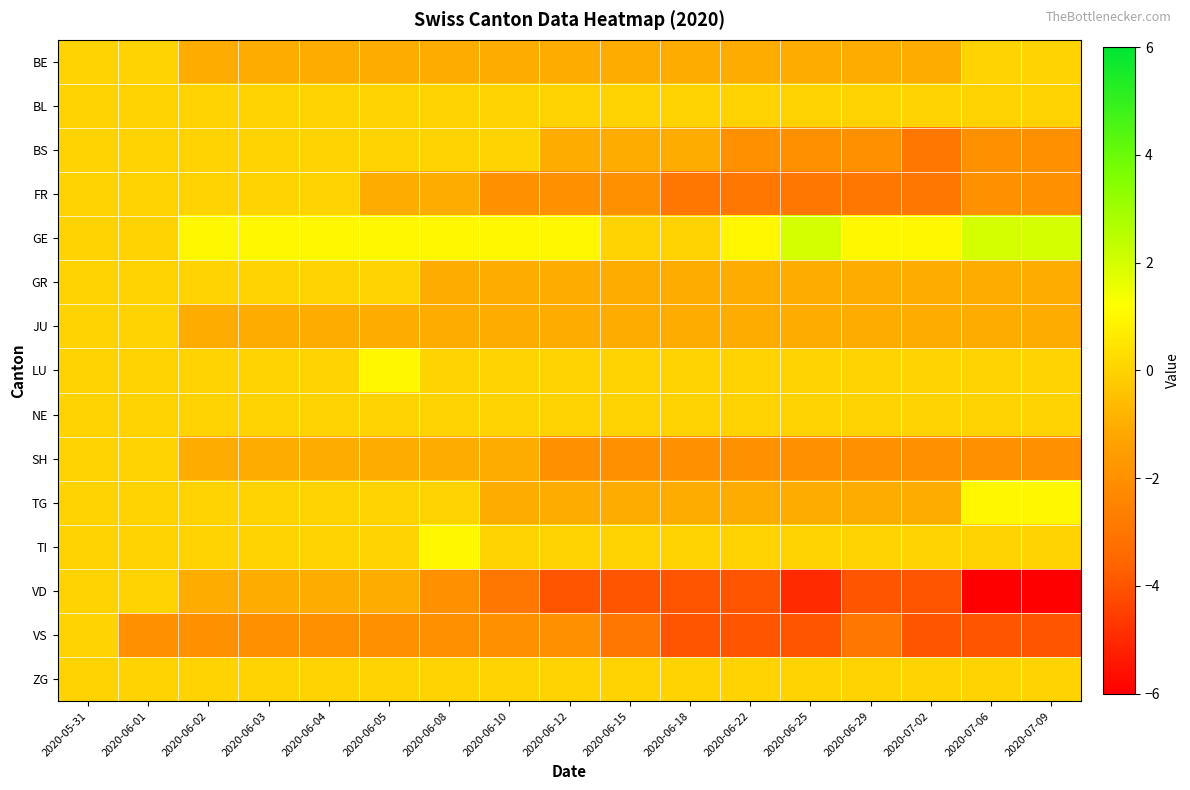

Reading left to right, what are all the values shown in this chart?

BE: 2020-05-31=0	2020-06-01=0	2020-06-02=-1	2020-06-03=-1	2020-06-04=-1	2020-06-05=-1	2020-06-08=-1	2020-06-10=-1	2020-06-12=-1	2020-06-15=-1	2020-06-18=-1	2020-06-22=-1	2020-06-25=-1	2020-06-29=-1	2020-07-02=-1	2020-07-06=0	2020-07-09=0
BL: 2020-05-31=0	2020-06-01=0	2020-06-02=0	2020-06-03=0	2020-06-04=0	2020-06-05=0	2020-06-08=0	2020-06-10=0	2020-06-12=0	2020-06-15=0	2020-06-18=0	2020-06-22=0	2020-06-25=0	2020-06-29=0	2020-07-02=0	2020-07-06=0	2020-07-09=0
BS: 2020-05-31=0	2020-06-01=0	2020-06-02=0	2020-06-03=0	2020-06-04=0	2020-06-05=0	2020-06-08=0	2020-06-10=0	2020-06-12=-1	2020-06-15=-1	2020-06-18=-1	2020-06-22=-2	2020-06-25=-2	2020-06-29=-2	2020-07-02=-3	2020-07-06=-2	2020-07-09=-2
FR: 2020-05-31=0	2020-06-01=0	2020-06-02=0	2020-06-03=0	2020-06-04=0	2020-06-05=-1	2020-06-08=-1	2020-06-10=-2	2020-06-12=-2	2020-06-15=-2	2020-06-18=-3	2020-06-22=-3	2020-06-25=-3	2020-06-29=-3	2020-07-02=-3	2020-07-06=-2	2020-07-09=-2
GE: 2020-05-31=0	2020-06-01=0	2020-06-02=1	2020-06-03=1	2020-06-04=1	2020-06-05=1	2020-06-08=1	2020-06-10=1	2020-06-12=1	2020-06-15=0	2020-06-18=0	2020-06-22=1	2020-06-25=2	2020-06-29=1	2020-07-02=1	2020-07-06=2	2020-07-09=2
GR: 2020-05-31=0	2020-06-01=0	2020-06-02=0	2020-06-03=0	2020-06-04=0	2020-06-05=0	2020-06-08=-1	2020-06-10=-1	2020-06-12=-1	2020-06-15=-1	2020-06-18=-1	2020-06-22=-1	2020-06-25=-1	2020-06-29=-1	2020-07-02=-1	2020-07-06=-1	2020-07-09=-1
JU: 2020-05-31=0	2020-06-01=0	2020-06-02=-1	2020-06-03=-1	2020-06-04=-1	2020-06-05=-1	2020-06-08=-1	2020-06-10=-1	2020-06-12=-1	2020-06-15=-1	2020-06-18=-1	2020-06-22=-1	2020-06-25=-1	2020-06-29=-1	2020-07-02=-1	2020-07-06=-1	2020-07-09=-1
LU: 2020-05-31=0	2020-06-01=0	2020-06-02=0	2020-06-03=0	2020-06-04=0	2020-06-05=1	2020-06-08=0	2020-06-10=0	2020-06-12=0	2020-06-15=0	2020-06-18=0	2020-06-22=0	2020-06-25=0	2020-06-29=0	2020-07-02=0	2020-07-06=0	2020-07-09=0
NE: 2020-05-31=0	2020-06-01=0	2020-06-02=0	2020-06-03=0	2020-06-04=0	2020-06-05=0	2020-06-08=0	2020-06-10=0	2020-06-12=0	2020-06-15=0	2020-06-18=0	2020-06-22=0	2020-06-25=0	2020-06-29=0	2020-07-02=0	2020-07-06=0	2020-07-09=0
SH: 2020-05-31=0	2020-06-01=0	2020-06-02=-1	2020-06-03=-1	2020-06-04=-1	2020-06-05=-1	2020-06-08=-1	2020-06-10=-1	2020-06-12=-2	2020-06-15=-2	2020-06-18=-2	2020-06-22=-2	2020-06-25=-2	2020-06-29=-2	2020-07-02=-2	2020-07-06=-2	2020-07-09=-2
TG: 2020-05-31=0	2020-06-01=0	2020-06-02=0	2020-06-03=0	2020-06-04=0	2020-06-05=0	2020-06-08=0	2020-06-10=-1	2020-06-12=-1	2020-06-15=-1	2020-06-18=-1	2020-06-22=-1	2020-06-25=-1	2020-06-29=-1	2020-07-02=-1	2020-07-06=1	2020-07-09=1
TI: 2020-05-31=0	2020-06-01=0	2020-06-02=0	2020-06-03=0	2020-06-04=0	2020-06-05=0	2020-06-08=1	2020-06-10=0	2020-06-12=0	2020-06-15=0	2020-06-18=0	2020-06-22=0	2020-06-25=0	2020-06-29=0	2020-07-02=0	2020-07-06=0	2020-07-09=0
VD: 2020-05-31=0	2020-06-01=0	2020-06-02=-1	2020-06-03=-1	2020-06-04=-1	2020-06-05=-1	2020-06-08=-2	2020-06-10=-3	2020-06-12=-4	2020-06-15=-4	2020-06-18=-4	2020-06-22=-4	2020-06-25=-5	2020-06-29=-4	2020-07-02=-4	2020-07-06=-6	2020-07-09=-6
VS: 2020-05-31=0	2020-06-01=-2	2020-06-02=-2	2020-06-03=-2	2020-06-04=-2	2020-06-05=-2	2020-06-08=-2	2020-06-10=-2	2020-06-12=-2	2020-06-15=-3	2020-06-18=-4	2020-06-22=-4	2020-06-25=-4	2020-06-29=-3	2020-07-02=-4	2020-07-06=-4	2020-07-09=-4
ZG: 2020-05-31=0	2020-06-01=0	2020-06-02=0	2020-06-03=0	2020-06-04=0	2020-06-05=0	2020-06-08=0	2020-06-10=0	2020-06-12=0	2020-06-15=0	2020-06-18=0	2020-06-22=0	2020-06-25=0	2020-06-29=0	2020-07-02=0	2020-07-06=0	2020-07-09=0